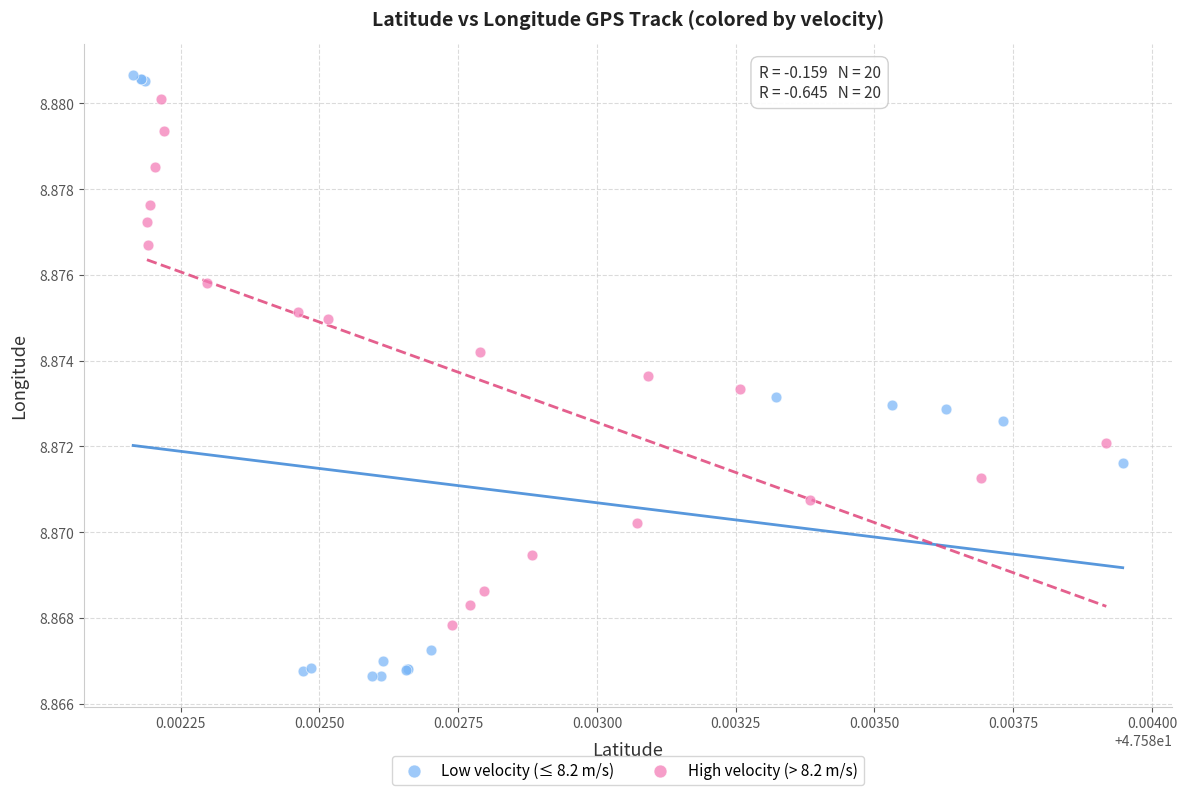

Which series has the largest Y range (max minus min)?

Low velocity (≤ 8.2 m/s)